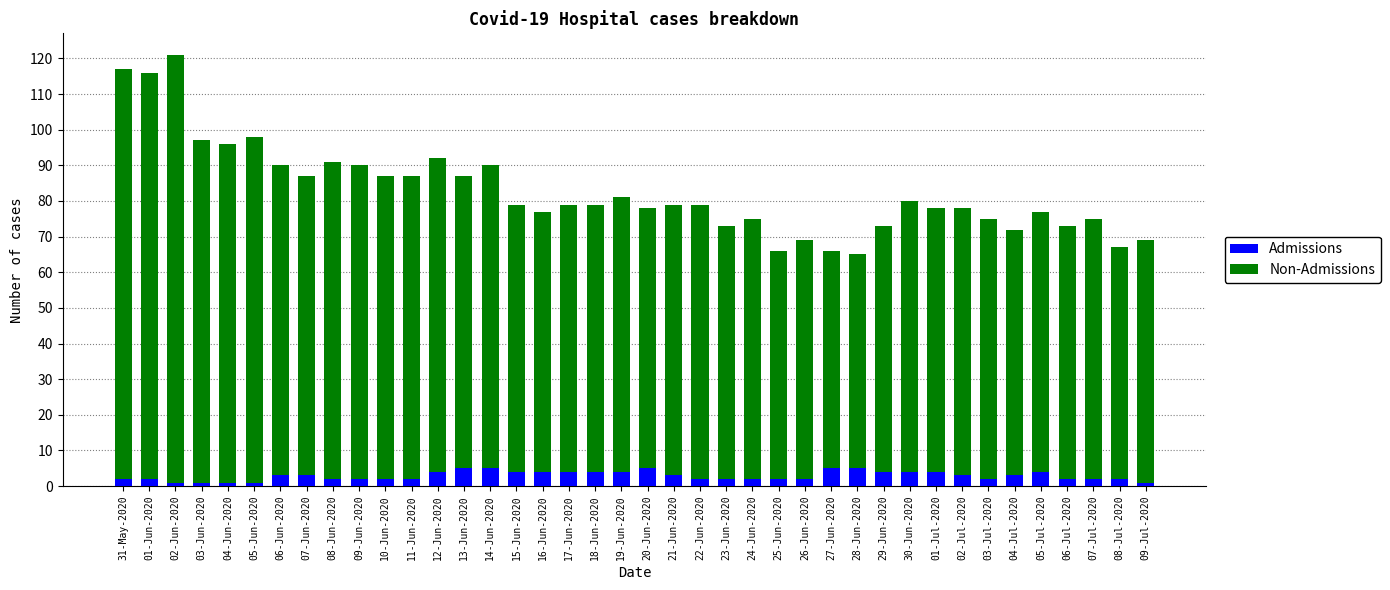

What is the sum of all Admissions values?

115